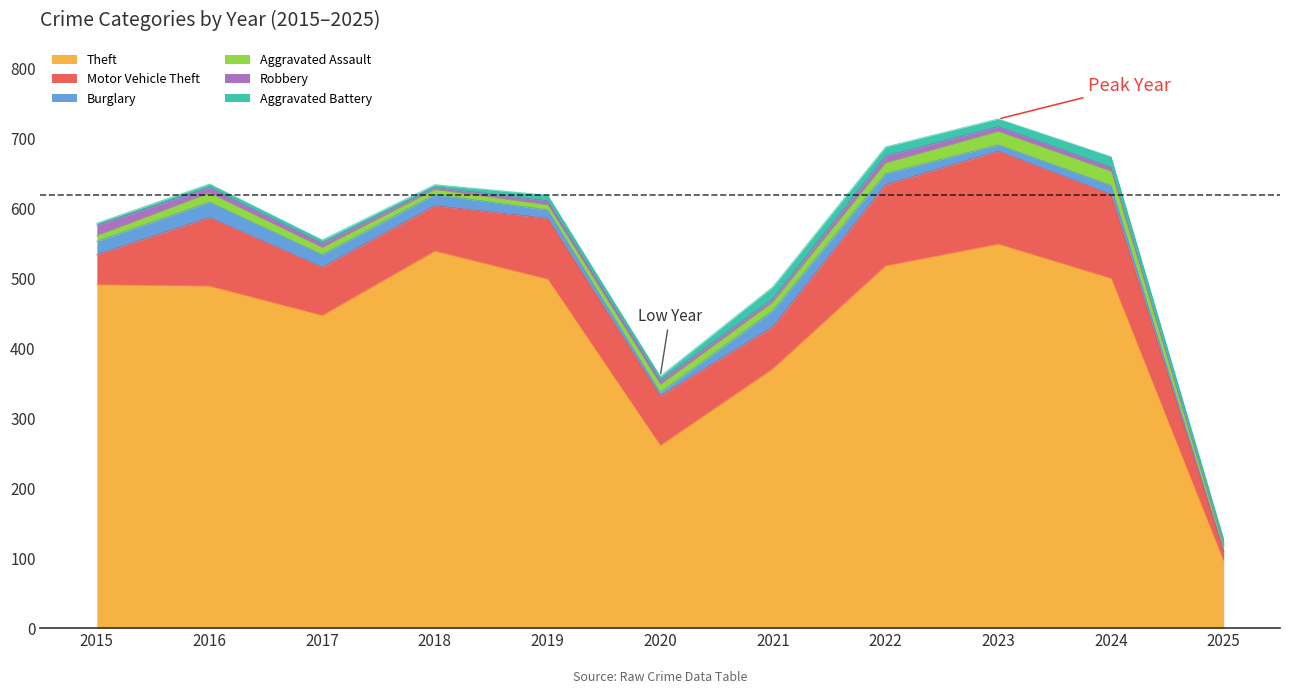

Is it true that Motor Vehicle Theft equals 87 at 2019?

True